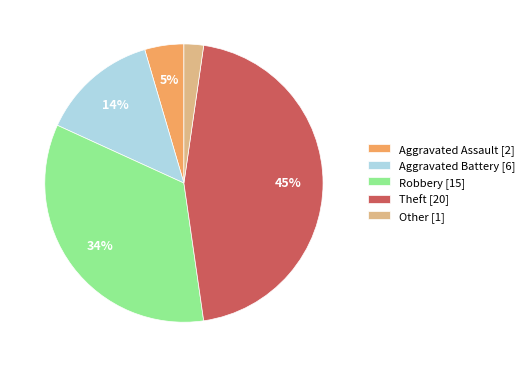

To the nearest percent, what is the difference between the Robbery [15] and Aggravated Battery [6] slice percentages?

20%